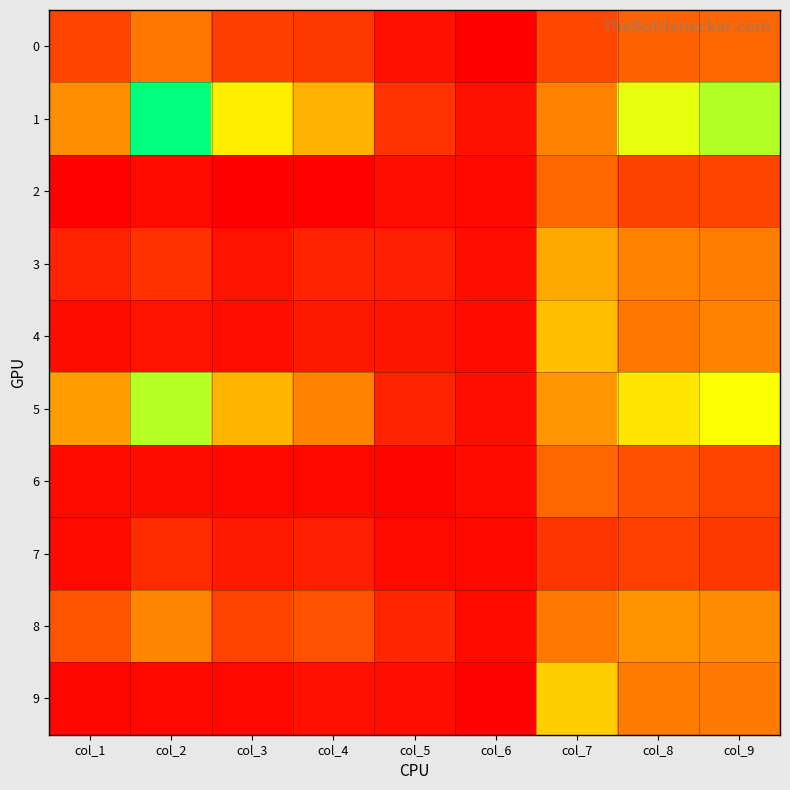

Reading right to left, extract all data points from this chart.

0: col_9=382	col_8=370	col_7=279	col_6=25	col_5=82	col_4=224	col_3=246	col_2=440	col_1=266
1: col_9=1057	col_8=965	col_7=484	col_6=89	col_5=209	col_4=657	col_3=859	col_2=1370	col_1=529
2: col_9=263	col_8=253	col_7=392	col_6=58	col_5=76	col_4=35	col_3=24	col_2=62	col_1=35
3: col_9=470	col_8=480	col_7=621	col_6=76	col_5=135	col_4=149	col_3=93	col_2=203	col_1=146
4: col_9=479	col_8=444	col_7=694	col_6=64	col_5=100	col_4=113	col_3=72	col_2=93	col_1=71
5: col_9=928	col_8=834	col_7=552	col_6=72	col_5=152	col_4=483	col_3=664	col_2=1045	col_1=582
6: col_9=260	col_8=303	col_7=380	col_6=60	col_5=47	col_4=54	col_3=54	col_2=71	col_1=66
7: col_9=225	col_8=251	col_7=214	col_6=58	col_5=59	col_4=133	col_3=120	col_2=181	col_1=60
8: col_9=516	col_8=545	col_7=448	col_6=59	col_5=163	col_4=314	col_3=263	col_2=490	col_1=325
9: col_9=453	col_8=463	col_7=752	col_6=39	col_5=81	col_4=83	col_3=54	col_2=54	col_1=52